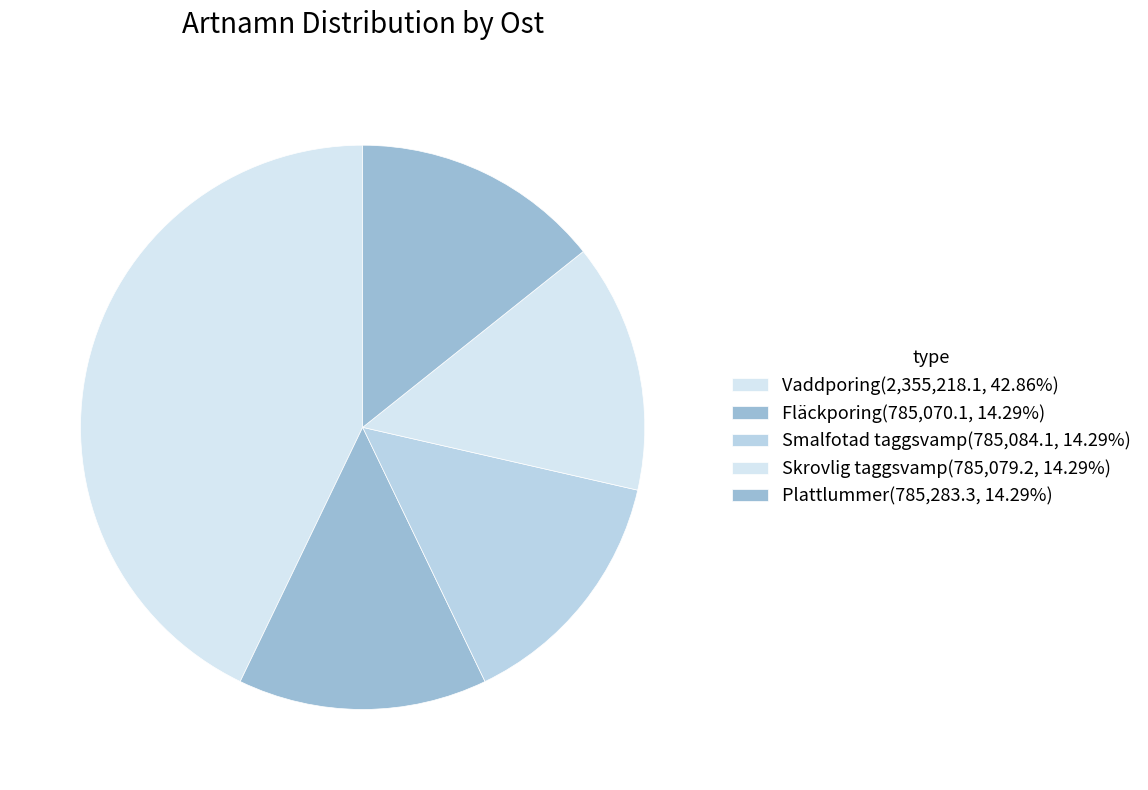

How many slices are in this pie chart?

5